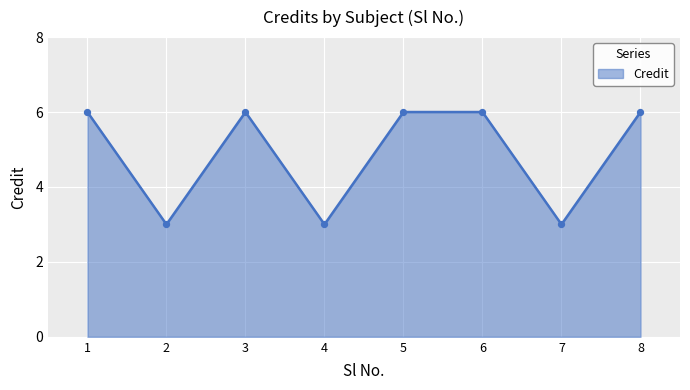

What is the change in value from 2 to 6?

+3